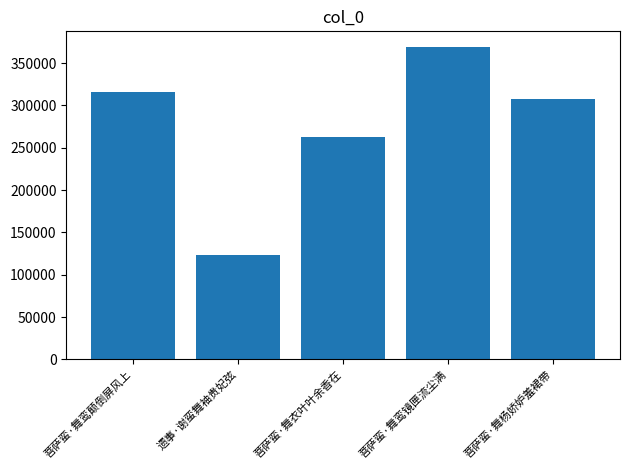

Between 菩萨蛮·舞鸾镜匣流尘满 and 菩萨蛮·舞杨娇妒羞裙带, which is larger?

菩萨蛮·舞鸾镜匣流尘满